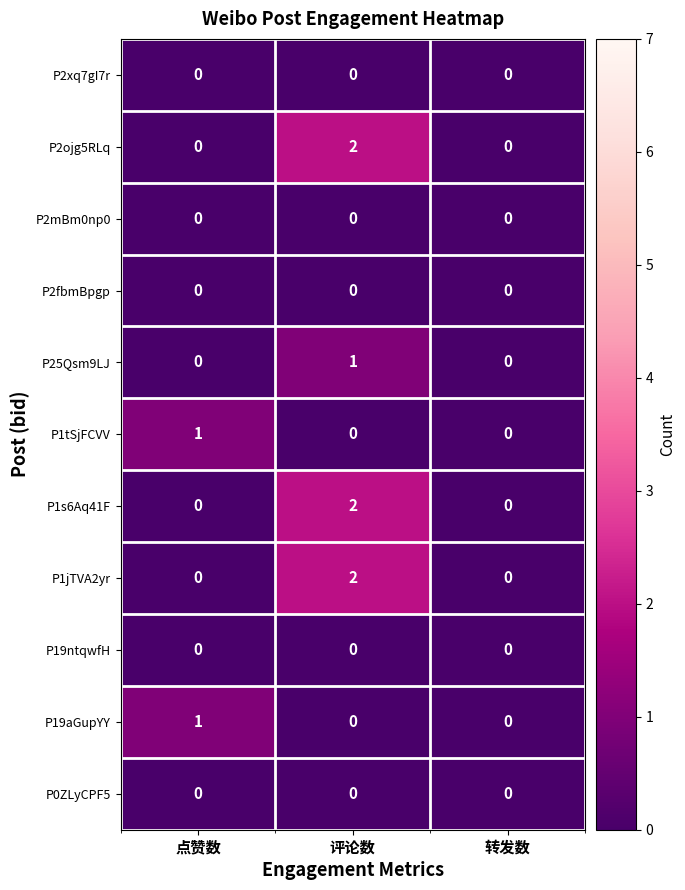

How many values in the P2ojg5RLq series exceed 0?

1